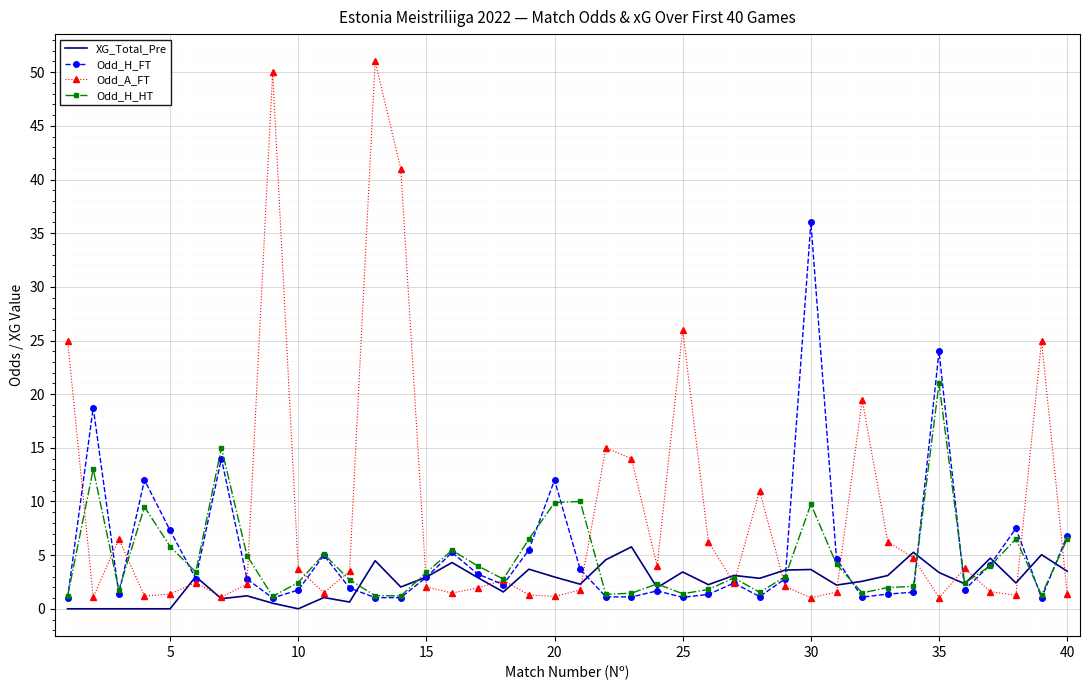

True or false: Odd_H_HT has more than 0 points higher than both neighbors.

True